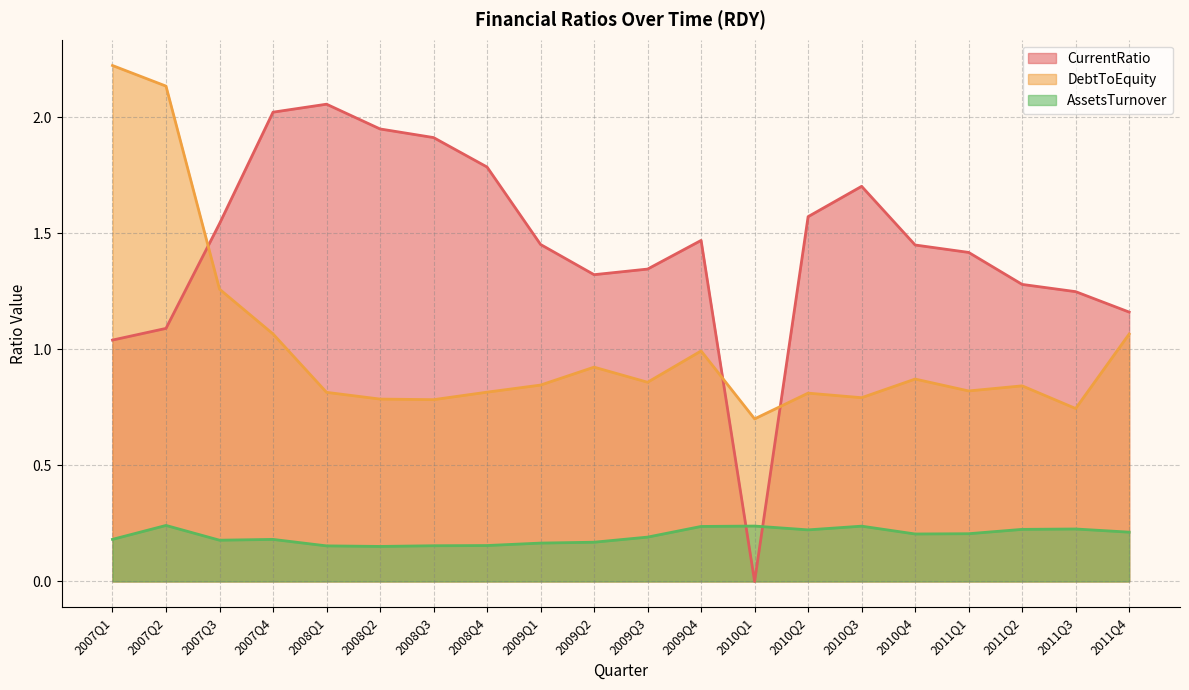

At which category is the sum across all series the highest?

2007Q2